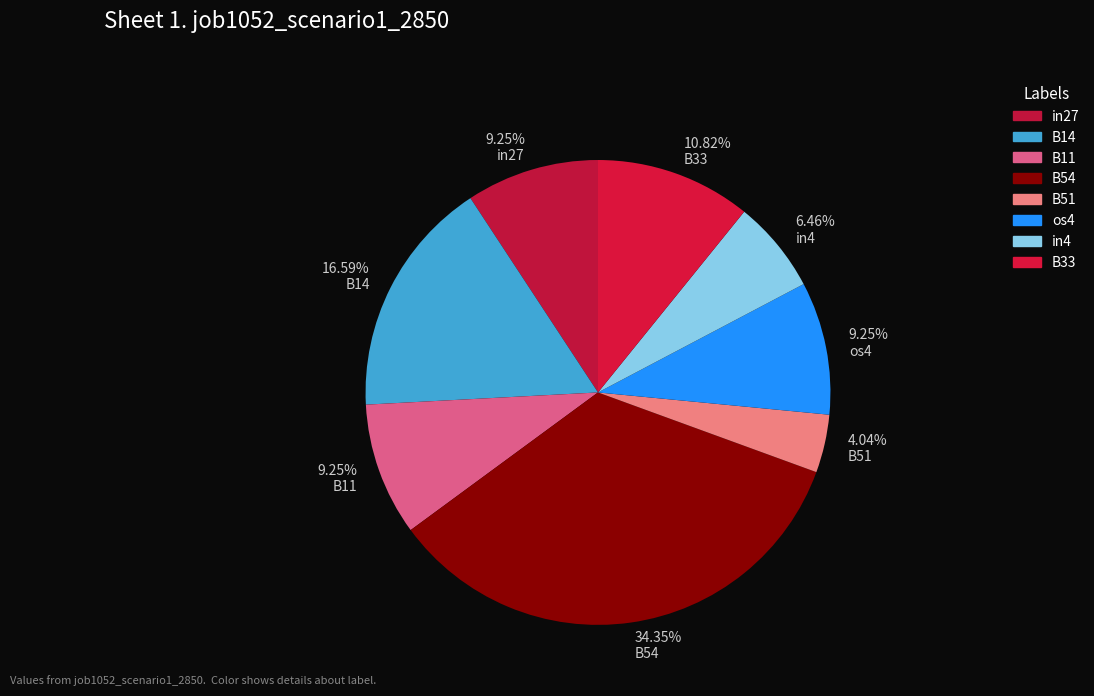

Is there a majority slice in this chart?

No